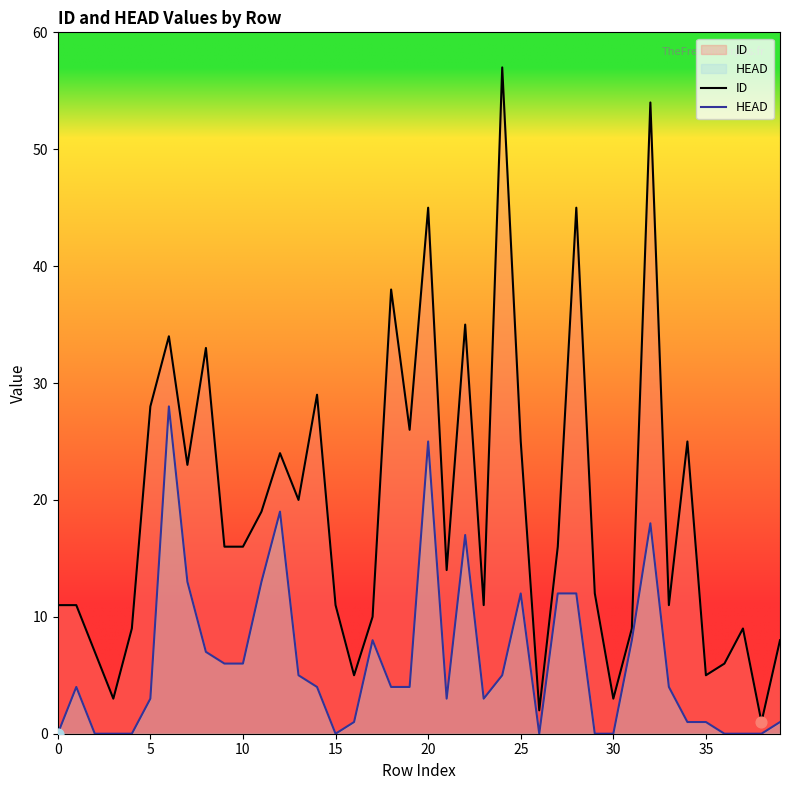

What are all the series names shown in the legend?

ID, HEAD